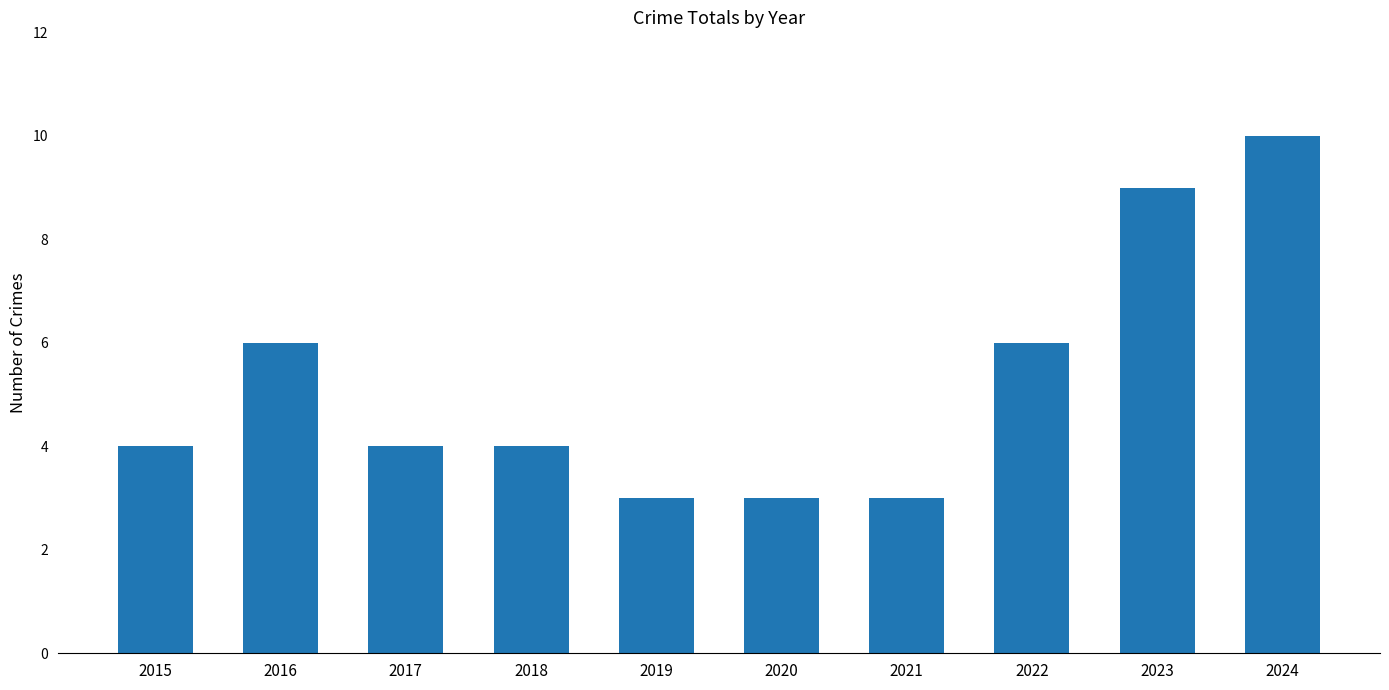

How many distinct data groups are displayed?

1